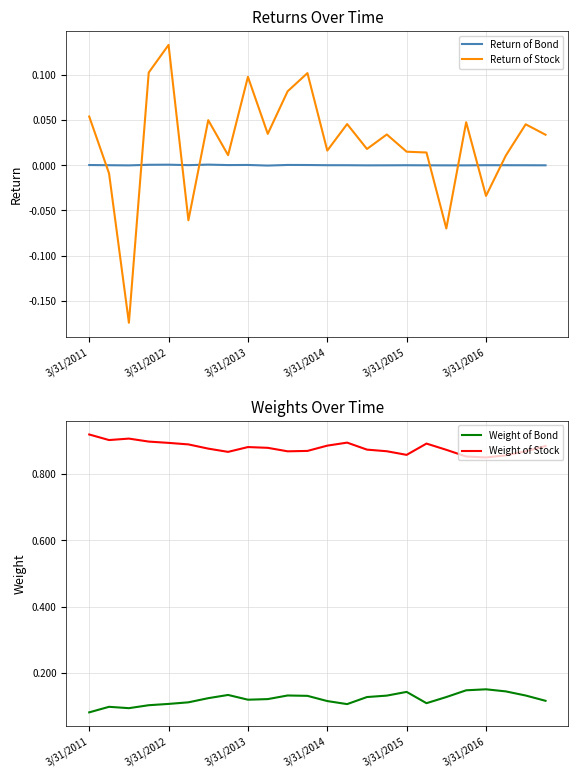

Is it true that Return of Bond equals 0.0 at 3/31/2012?

True